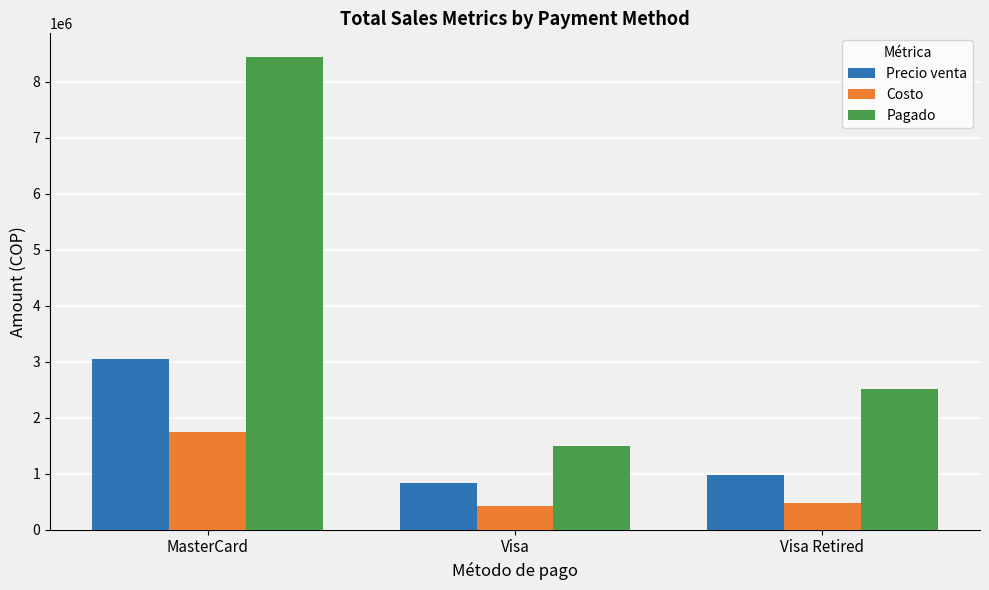

At which label does Pagado first exceed 2508844?

MasterCard